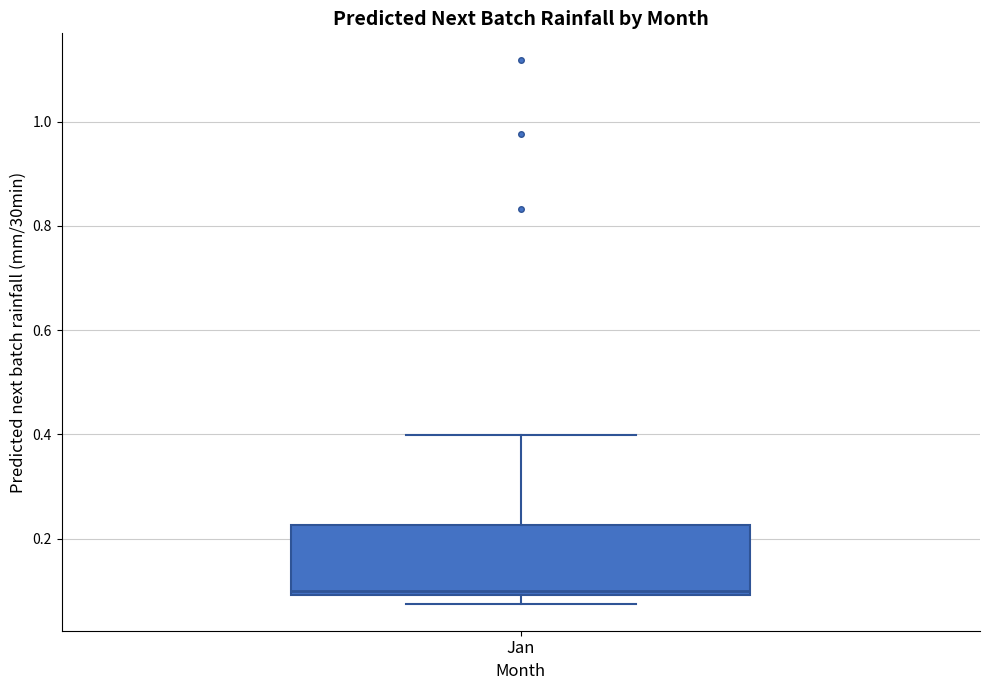

Read this box plot against the y-axis: the position of the median line, the range covered by the box, and the ends of both whiskers. The values are not printed on the chart, so give them approximately, as read against the axis.

median 0.10 (just above the box's lower edge), box 0.10 to 0.22, whiskers 0.08 to 0.40